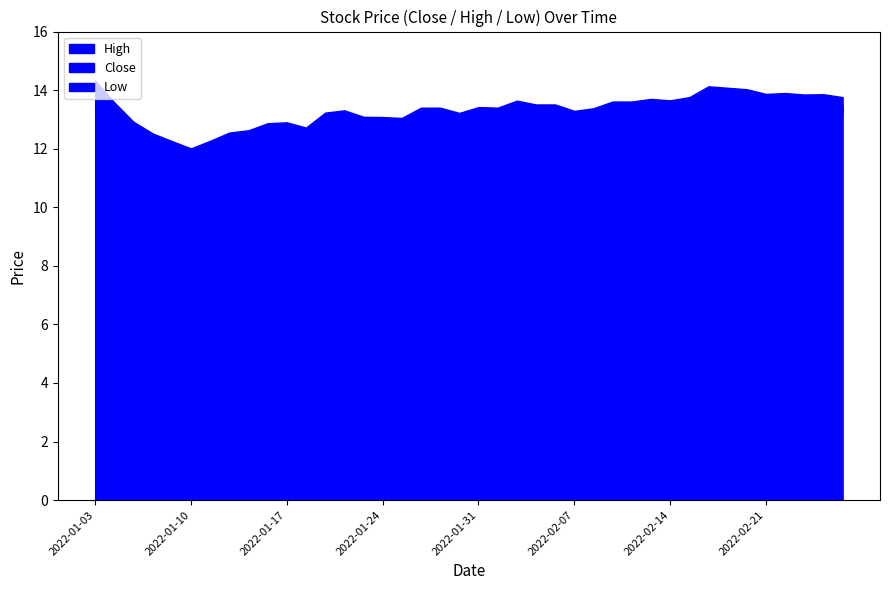

At which category does Close reach its first local peak?

2022-01-12